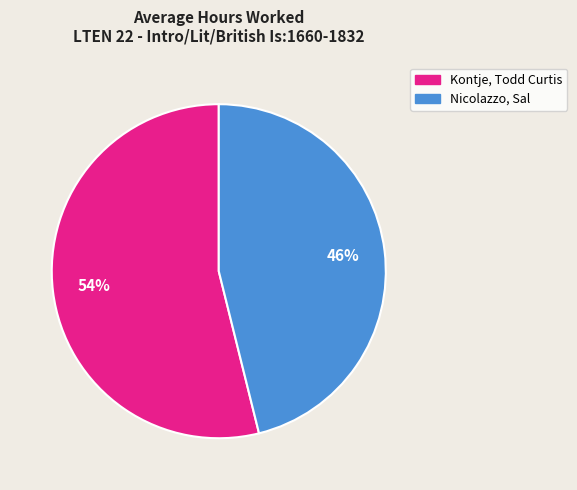

The Kontje, Todd Curtis slice represents 54% of the pie. True or false?

True